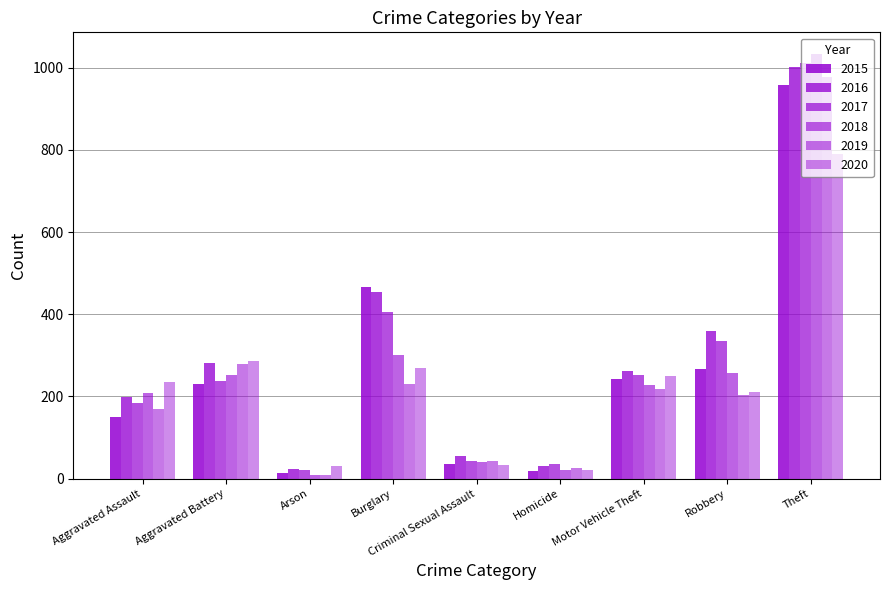

Does the chart contain stacked bars?

No